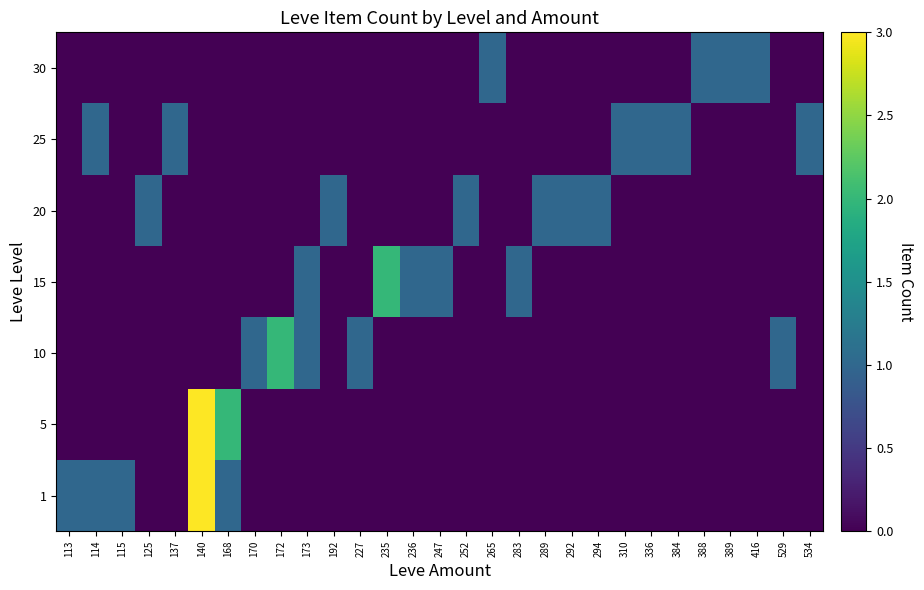

At how many categories does at least one series exceed 2?

1